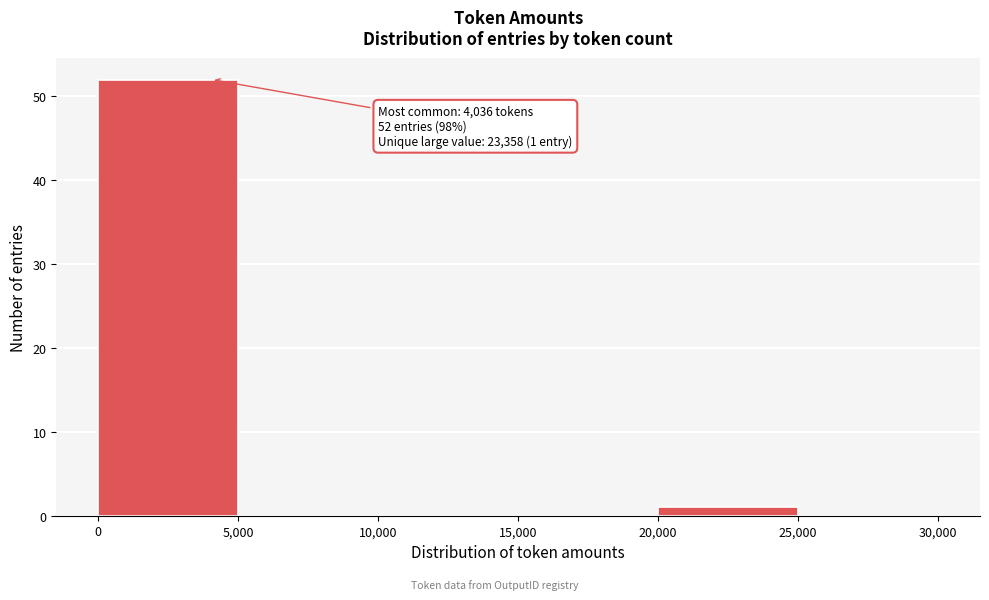

Which range on the x-axis has the tallest bar?

0 to 5,000